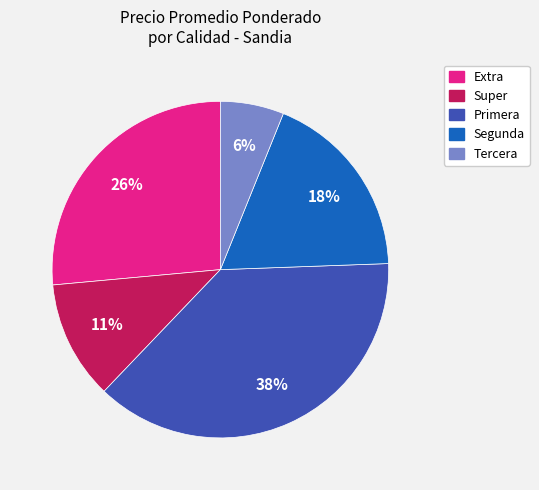

Does any single category account for the majority?

No